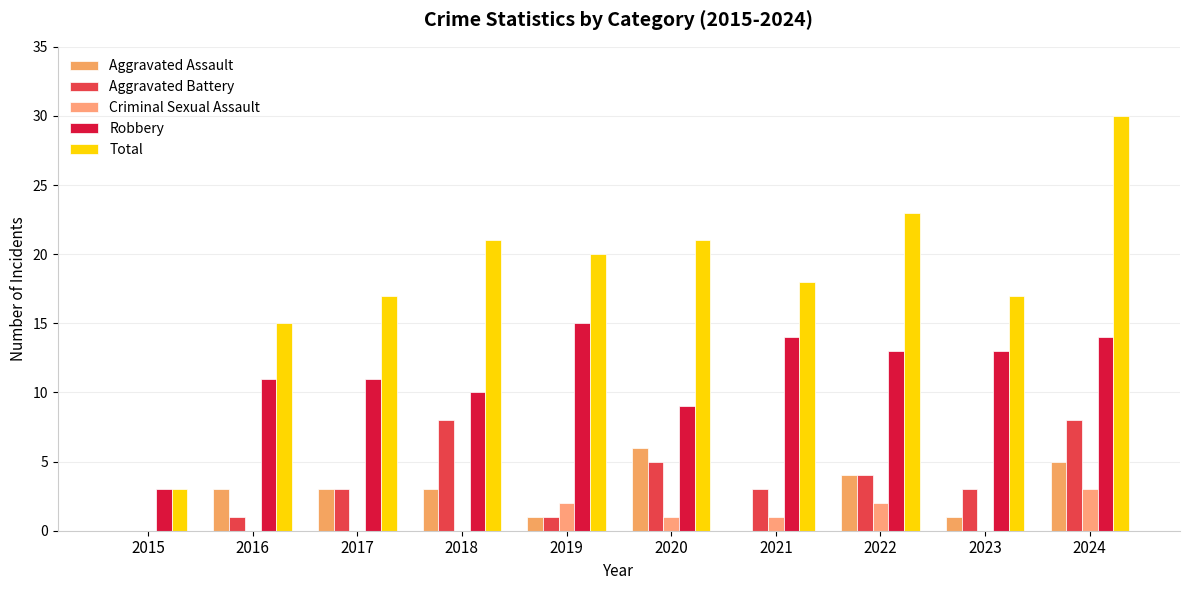

Is the value of Aggravated Battery at 2017 greater than the value of Robbery at 2019?

No